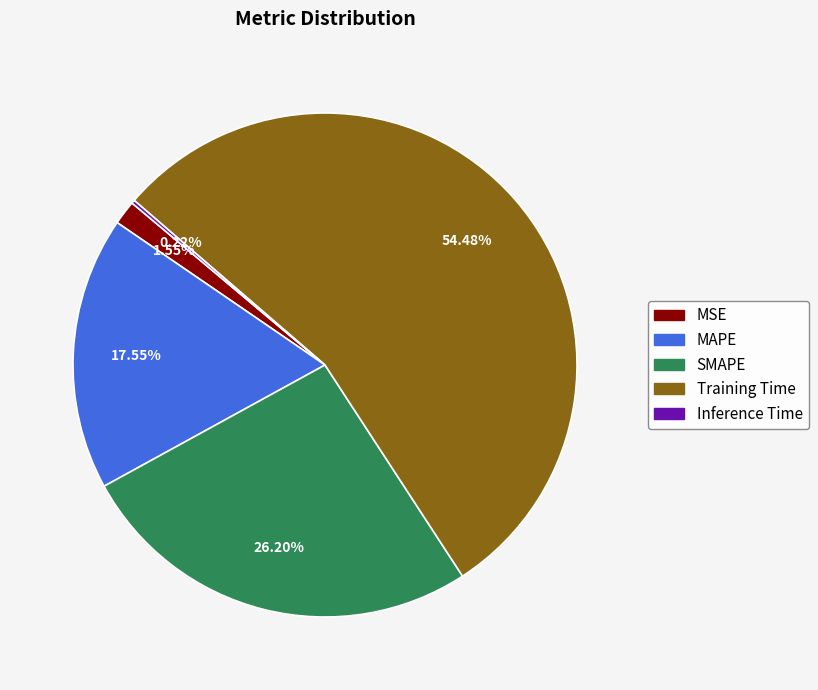

Which has a higher value, MAPE or Training Time?

Training Time